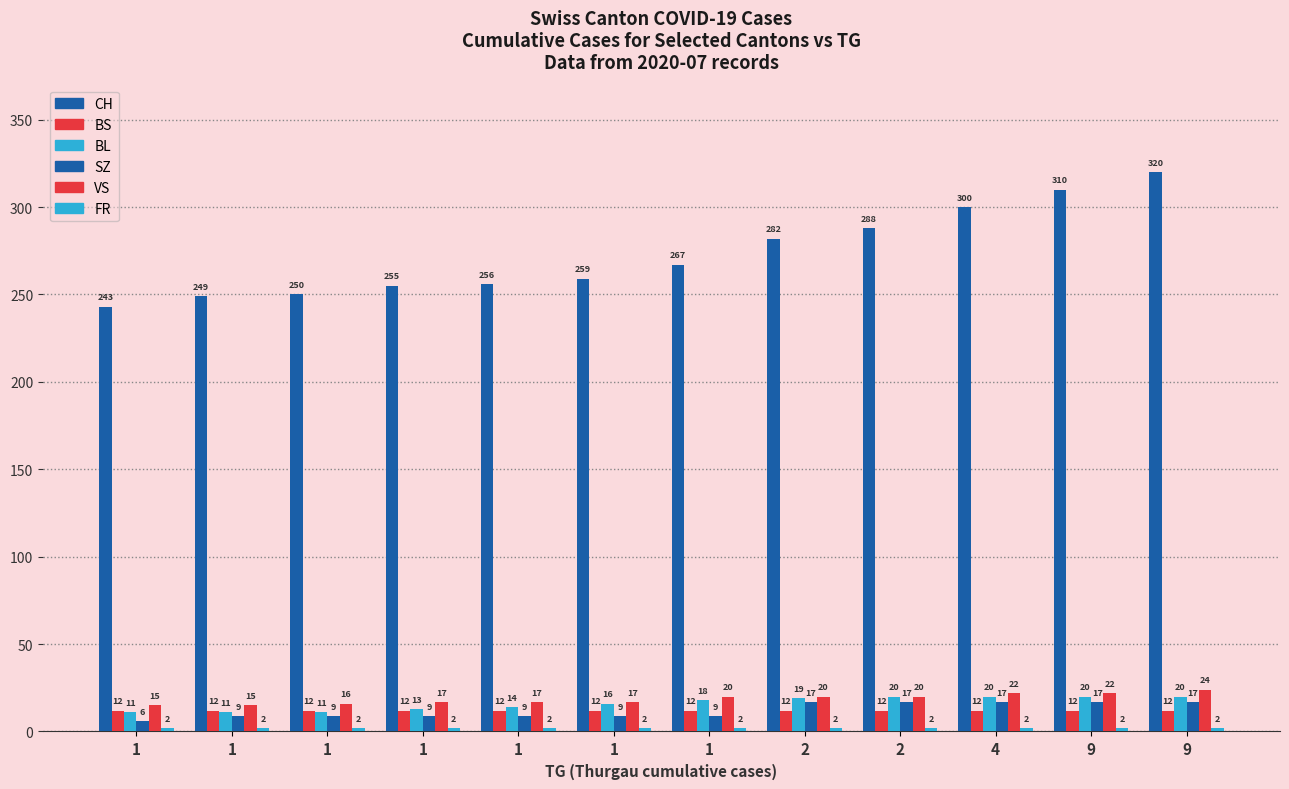

Reading left to right, extract all data points from this chart.

CH: 1=243	1=249	1=250	1=255	1=256	1=259	1=267	2=282	2=288	4=300	9=310	9=320
BS: 1=12	1=12	1=12	1=12	1=12	1=12	1=12	2=12	2=12	4=12	9=12	9=12
BL: 1=11	1=11	1=11	1=13	1=14	1=16	1=18	2=19	2=20	4=20	9=20	9=20
SZ: 1=6	1=9	1=9	1=9	1=9	1=9	1=9	2=17	2=17	4=17	9=17	9=17
VS: 1=15	1=15	1=16	1=17	1=17	1=17	1=20	2=20	2=20	4=22	9=22	9=24
FR: 1=2	1=2	1=2	1=2	1=2	1=2	1=2	2=2	2=2	4=2	9=2	9=2